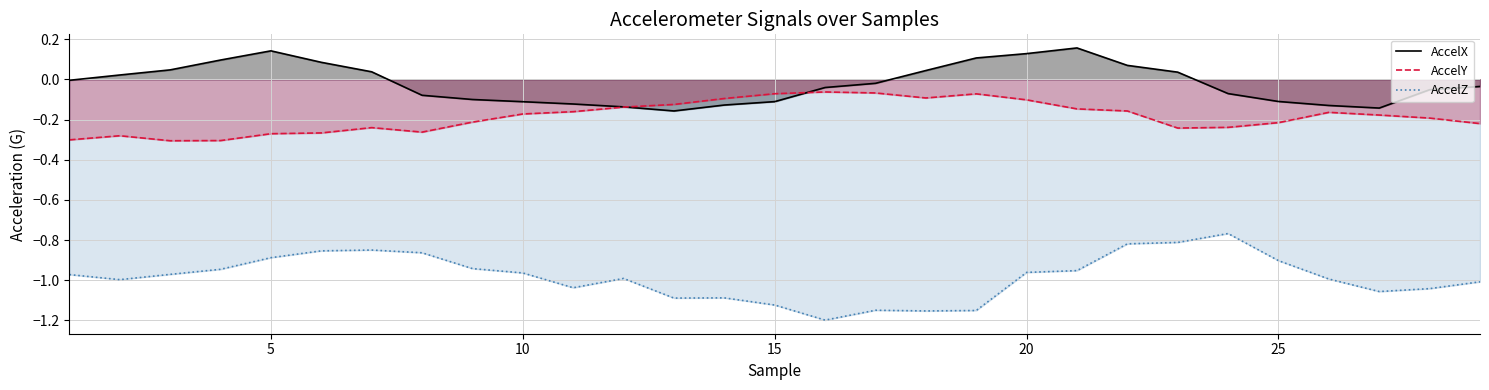

How many lines are shown in the chart?

3